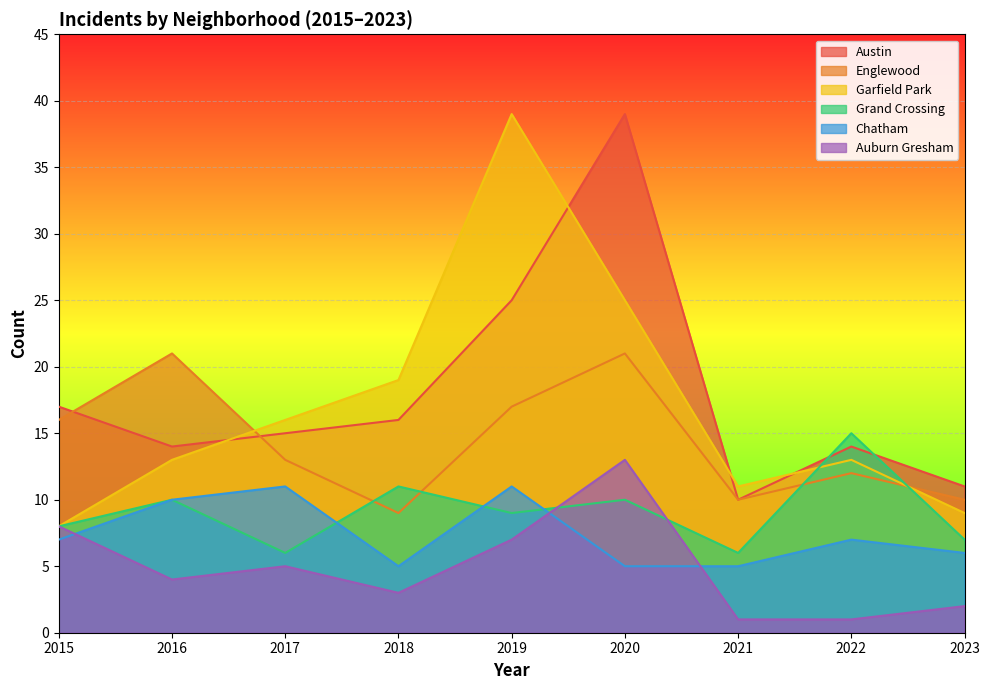

True or false: Englewood and Chatham intersect in this chart.

False